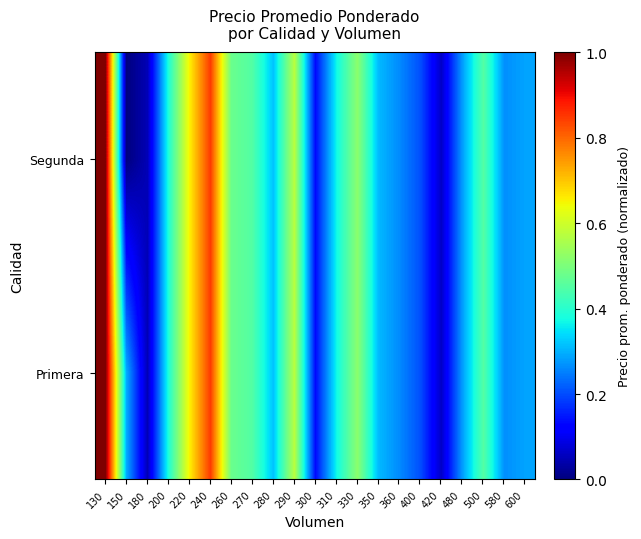

List the series in order of their peak value, lowest first.

Primera, Segunda